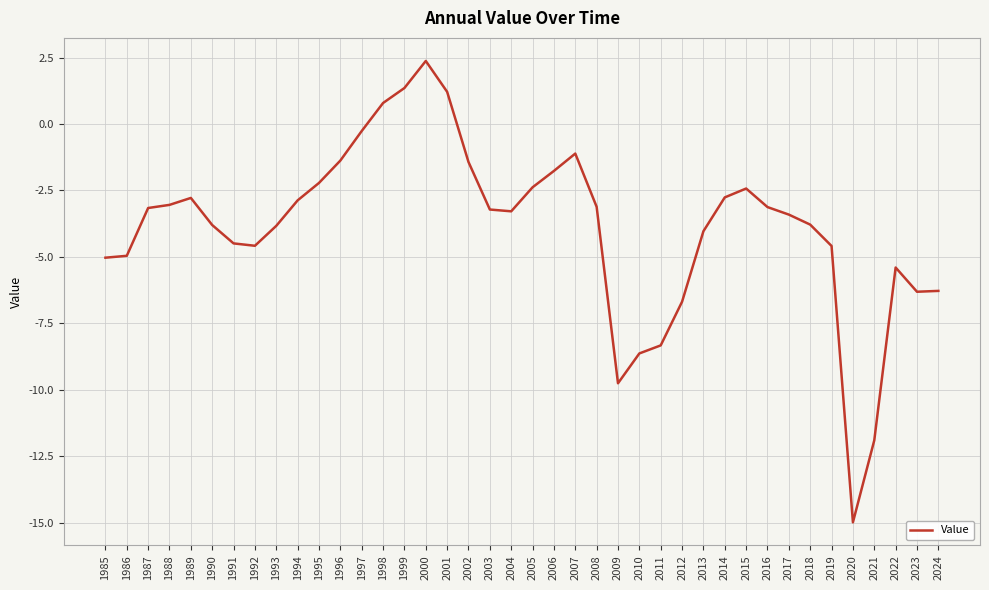

What is the difference between the values at 2008 and 1996?

1.7